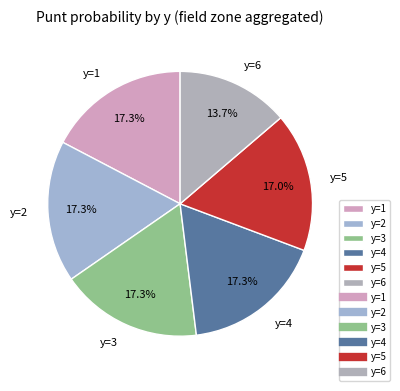

Is y=3 the majority of the pie?

No